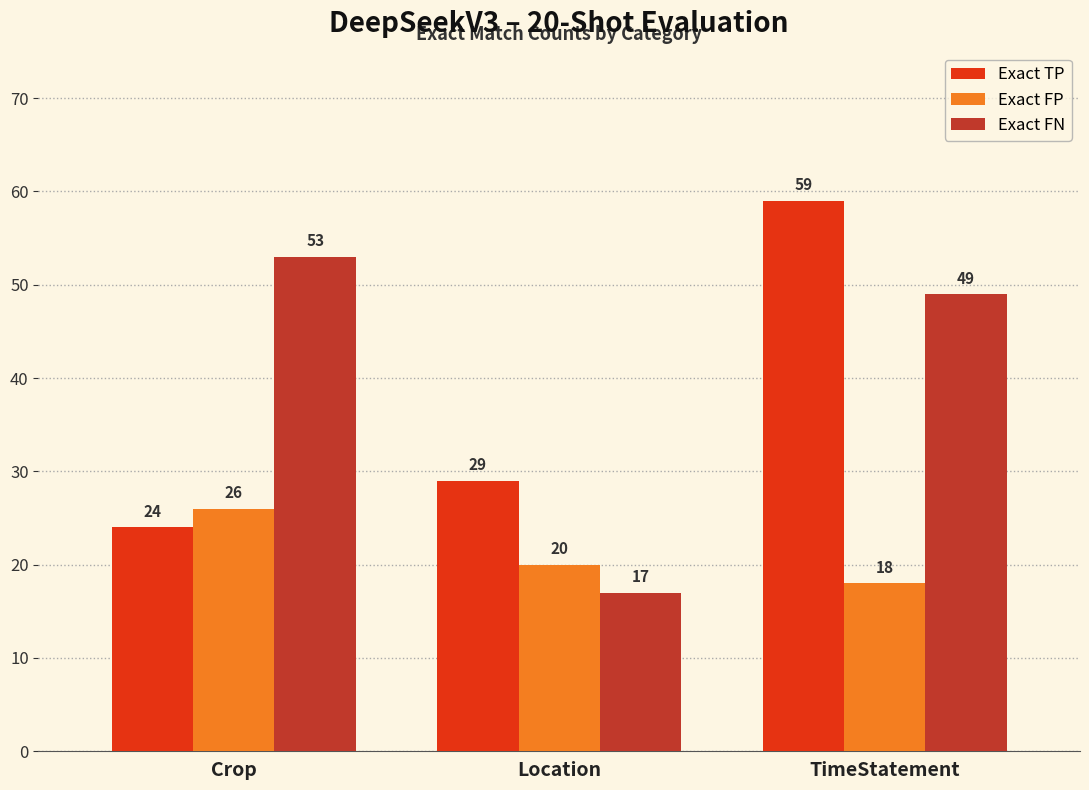

Does the chart contain stacked bars?

No